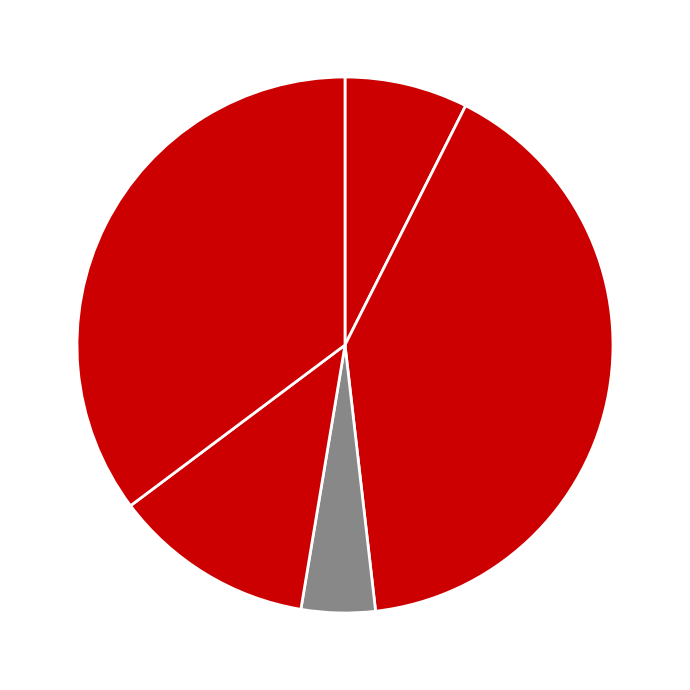

Count the number of slices in the pie.

5